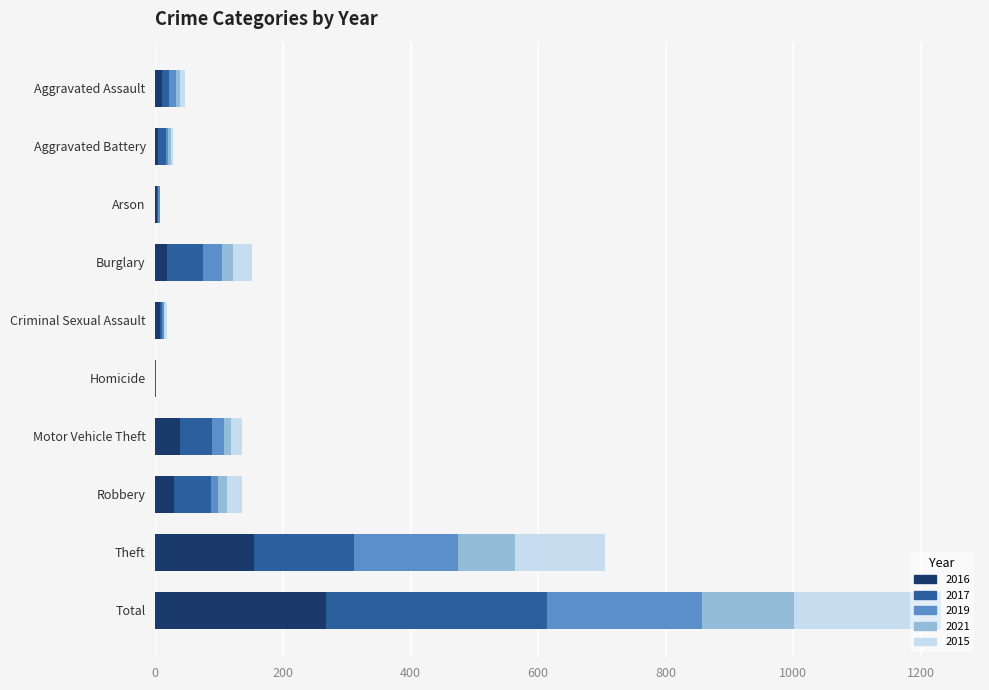

At which category is the sum across all series the highest?

Total